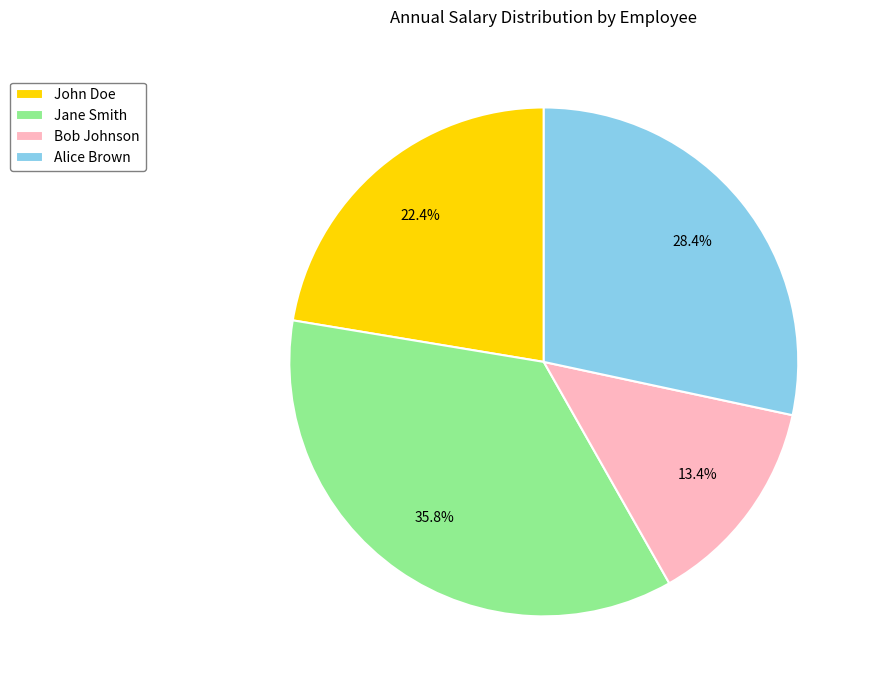

How many segments does this pie chart have?

4